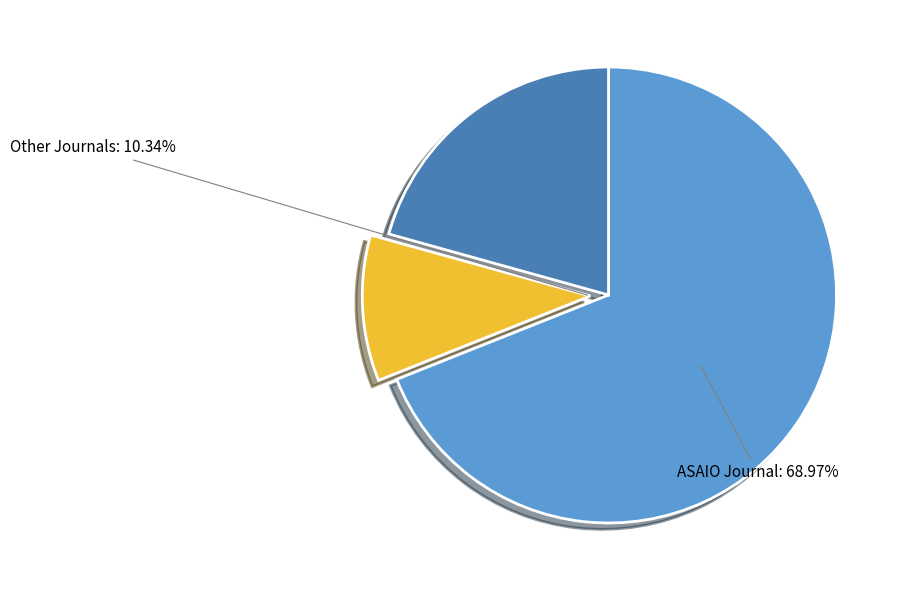

Is there a majority slice in this chart?

Yes